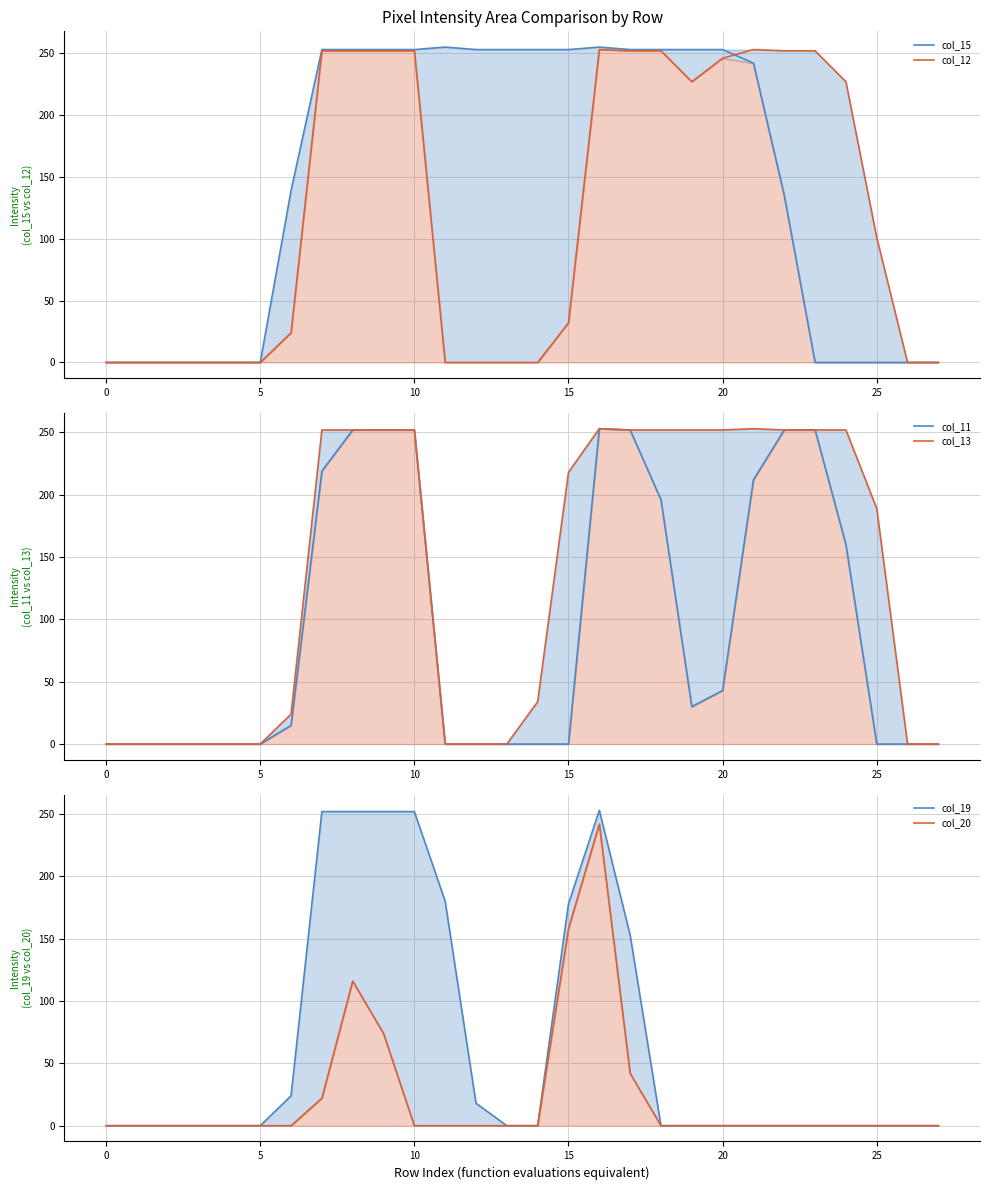

Which series has the largest range (max minus min)?

col_15